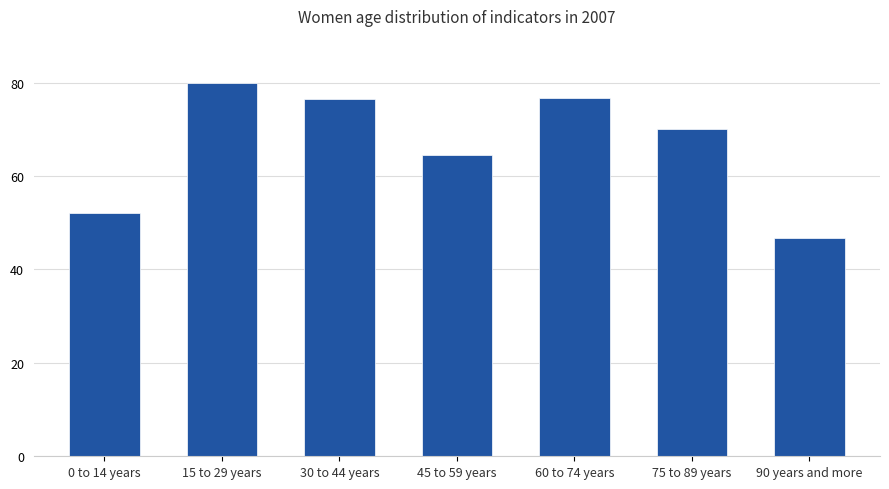

What is the value of the 6th bar from the left?

70.0